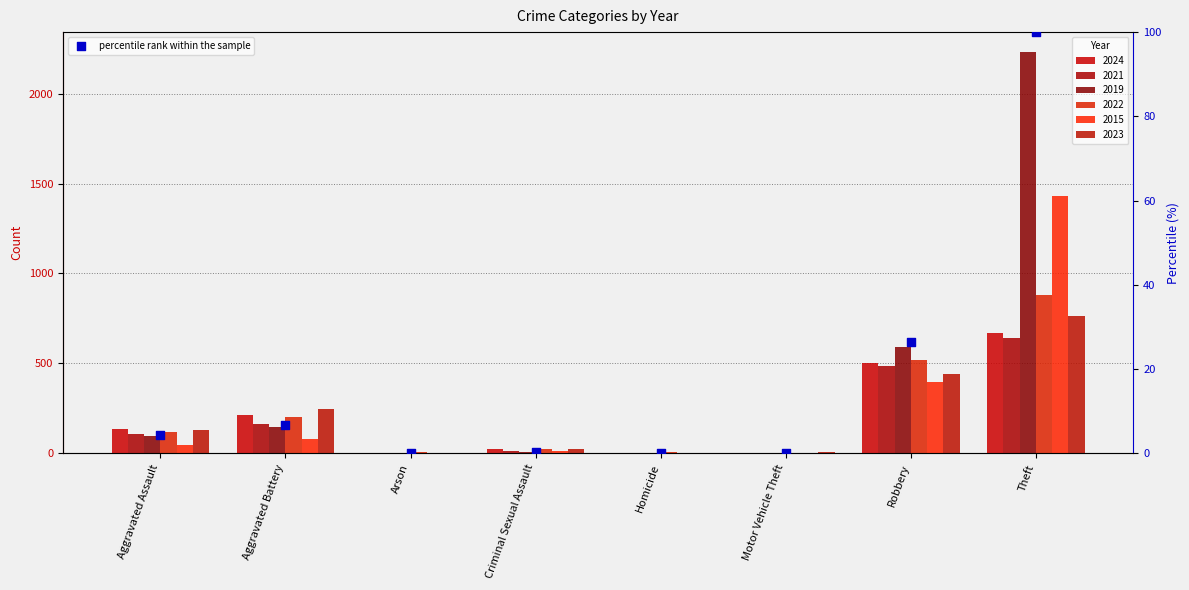

Approximately how many times larger is the value at Robbery compared to Aggravated Battery?

4.0